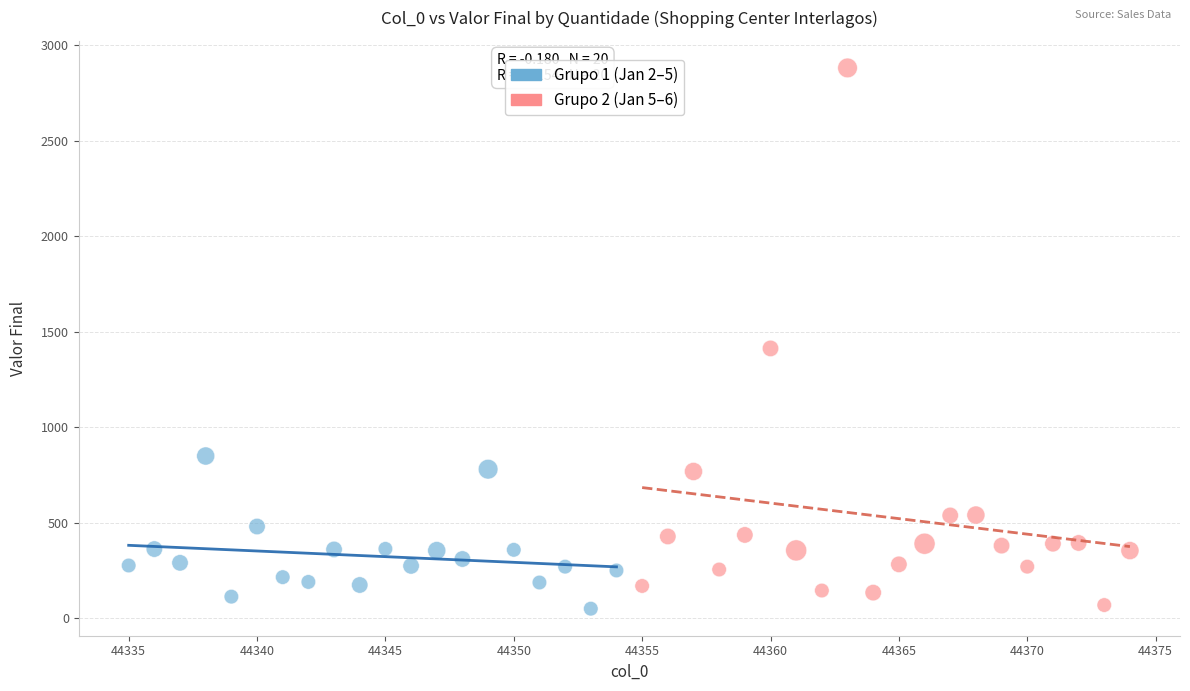

Which series has the largest Y range (max minus min)?

Grupo 2 (Jan 5–6)